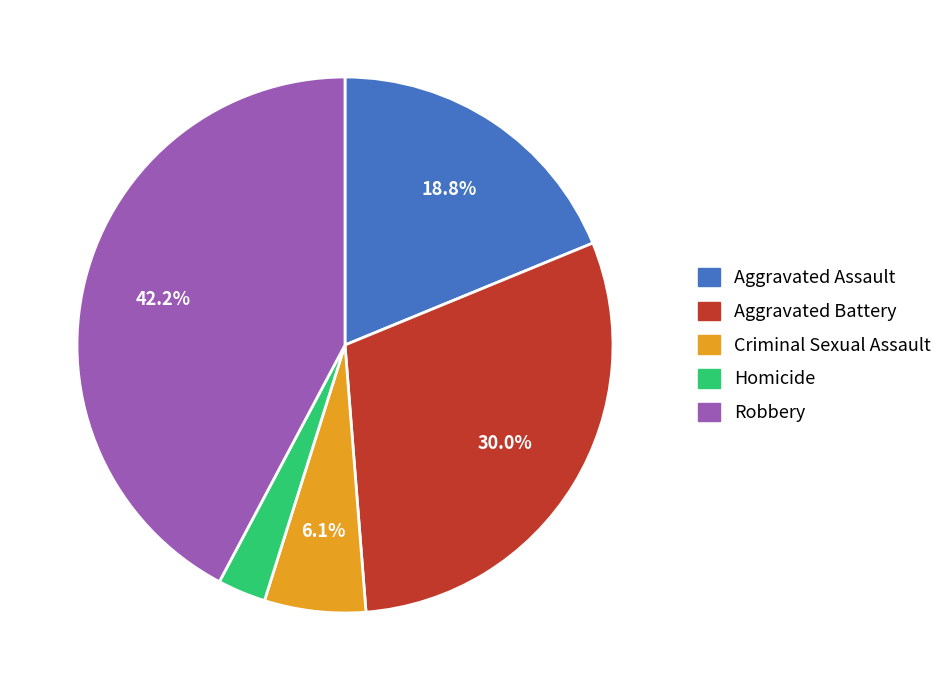

Which has a higher value, Robbery or Homicide?

Robbery